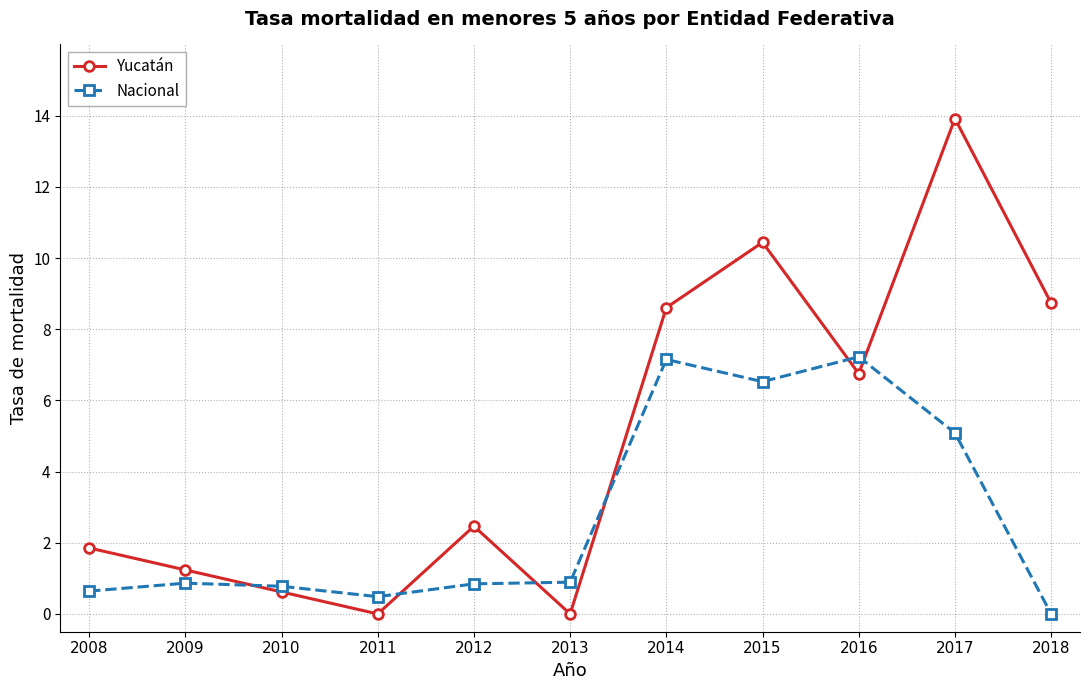

At which label is Yucatán closest to 6?

2016